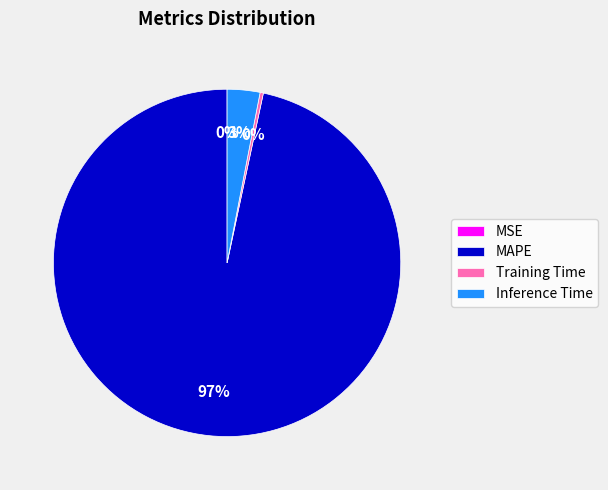

Between MAPE and Training Time, which is larger?

MAPE